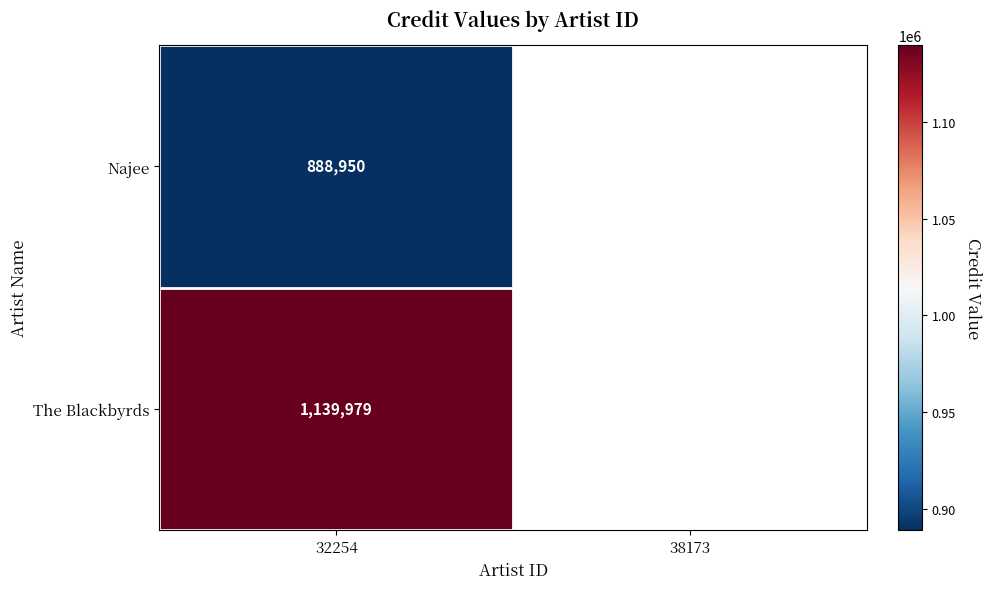

What is the spread (max minus min) of values at 32254?

251029